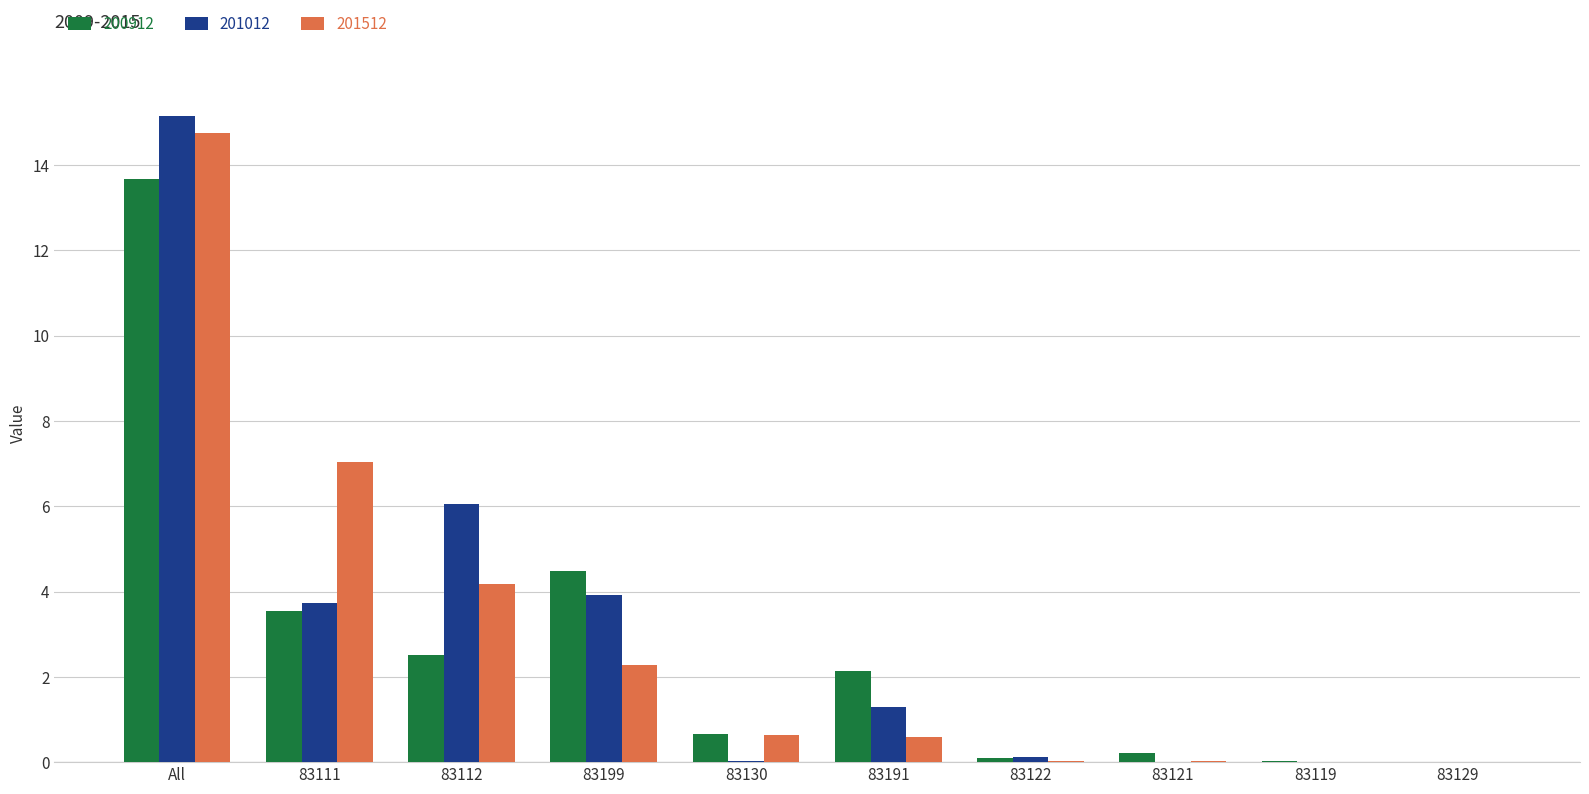

The value of 200912 at 83129 is 0.0. True or false?

True